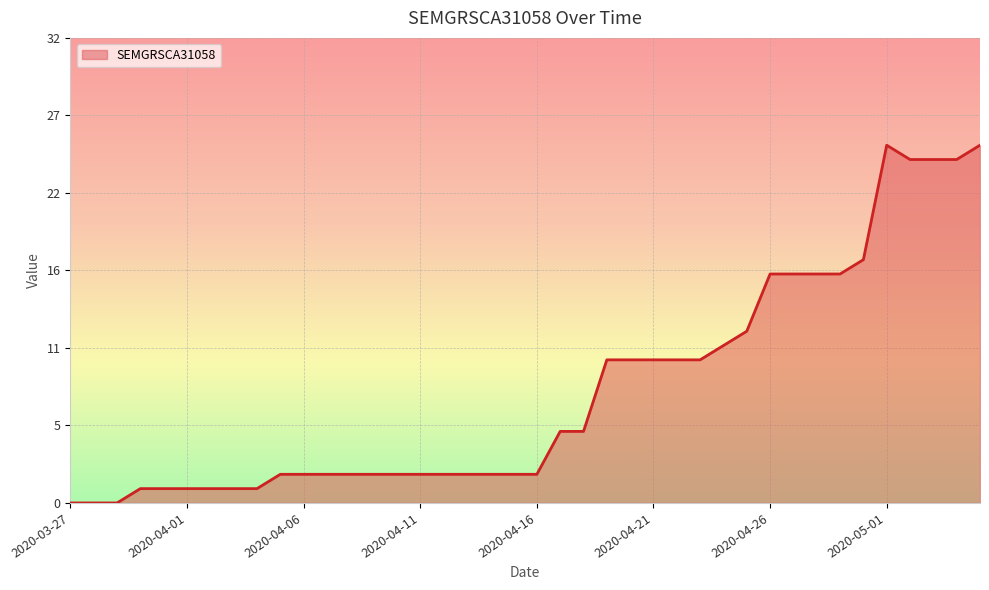

Reading right to left, transcribe all the data shown in this chart.

2020-05-05=25	2020-05-04=24	2020-05-03=24	2020-05-02=24	2020-05-01=25	2020-04-30=17	2020-04-29=16	2020-04-28=16	2020-04-27=16	2020-04-26=16	2020-04-25=12	2020-04-24=11	2020-04-23=10	2020-04-22=10	2020-04-21=10	2020-04-20=10	2020-04-19=10	2020-04-18=5	2020-04-17=5	2020-04-16=2	2020-04-15=2	2020-04-14=2	2020-04-13=2	2020-04-12=2	2020-04-11=2	2020-04-10=2	2020-04-09=2	2020-04-08=2	2020-04-07=2	2020-04-06=2	2020-04-05=2	2020-04-04=1	2020-04-03=1	2020-04-02=1	2020-04-01=1	2020-03-31=1	2020-03-30=1	2020-03-29=0	2020-03-28=0	2020-03-27=0